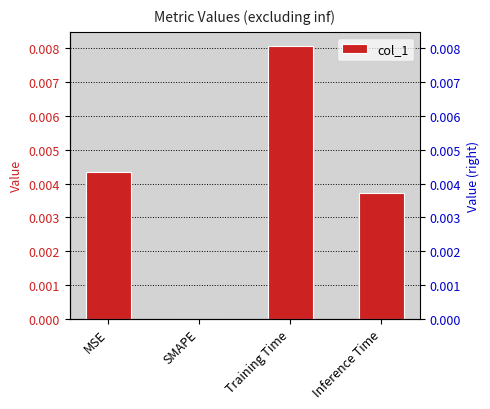

The chart shows a value of 0.0 at Inference Time. True or false?

True